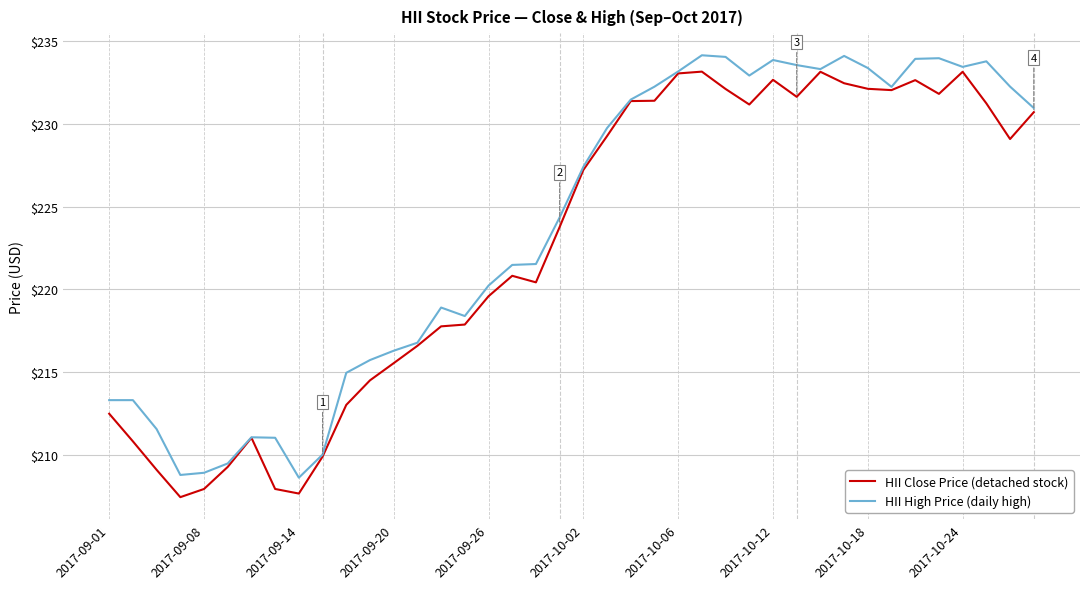

How many lines are shown in the chart?

2